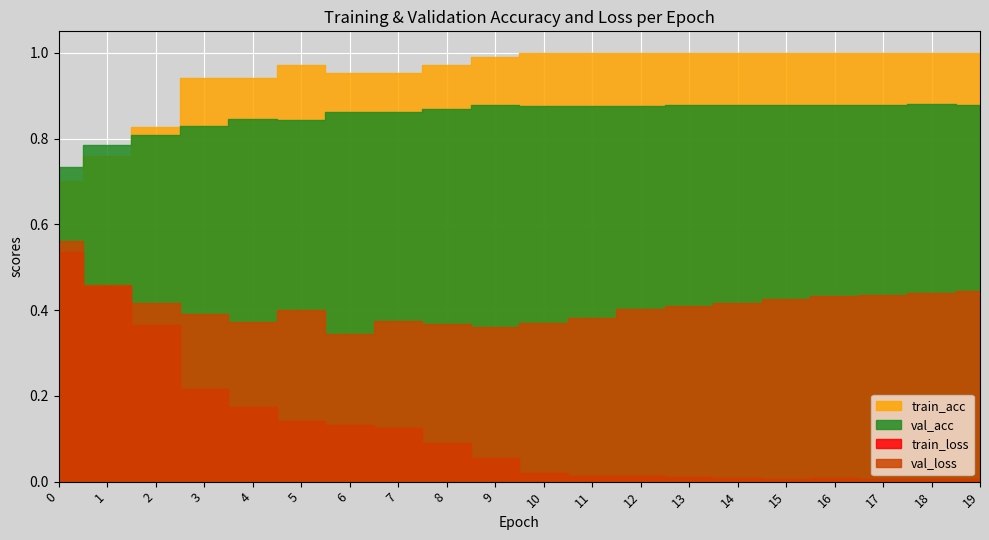

True or false: train_loss has more than 0 interior local peaks.

True